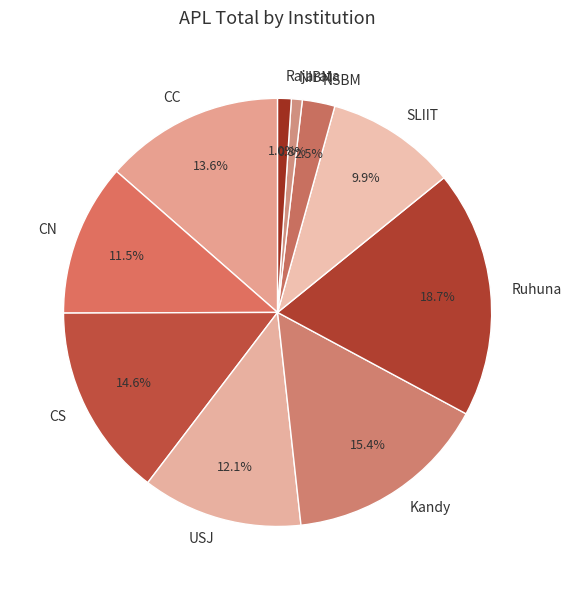

To the nearest percent, what is the difference between the NSBM and CN slice percentages?

9%